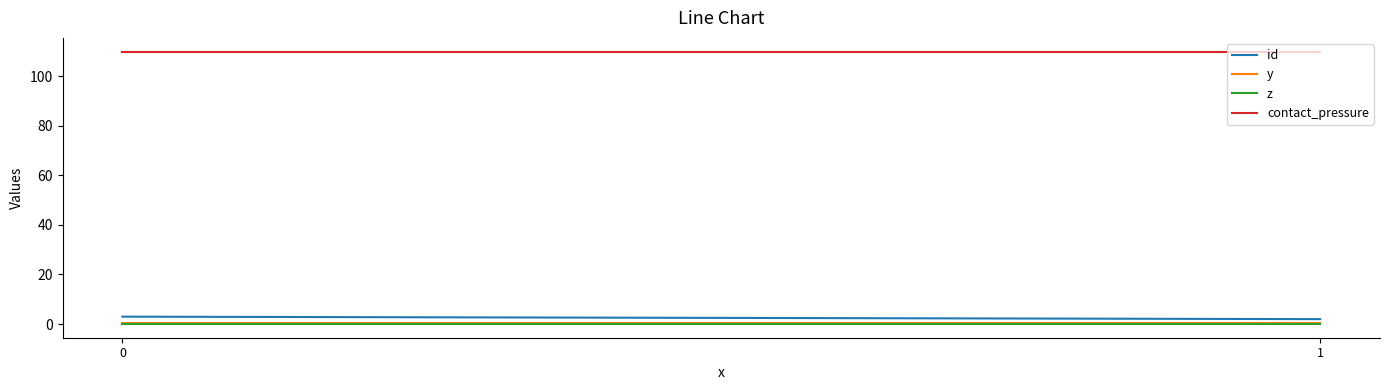

What is the sum of the contact_pressure values at 0 and 1?

219.8